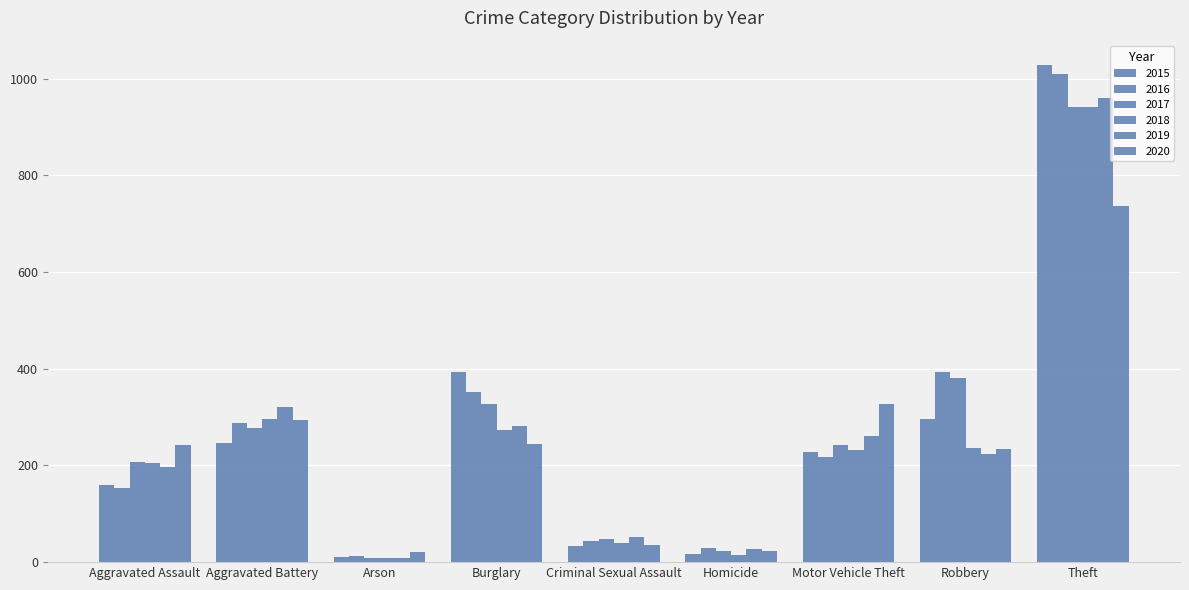

What is the difference between the second highest and minimum values in the 2016 series?

381